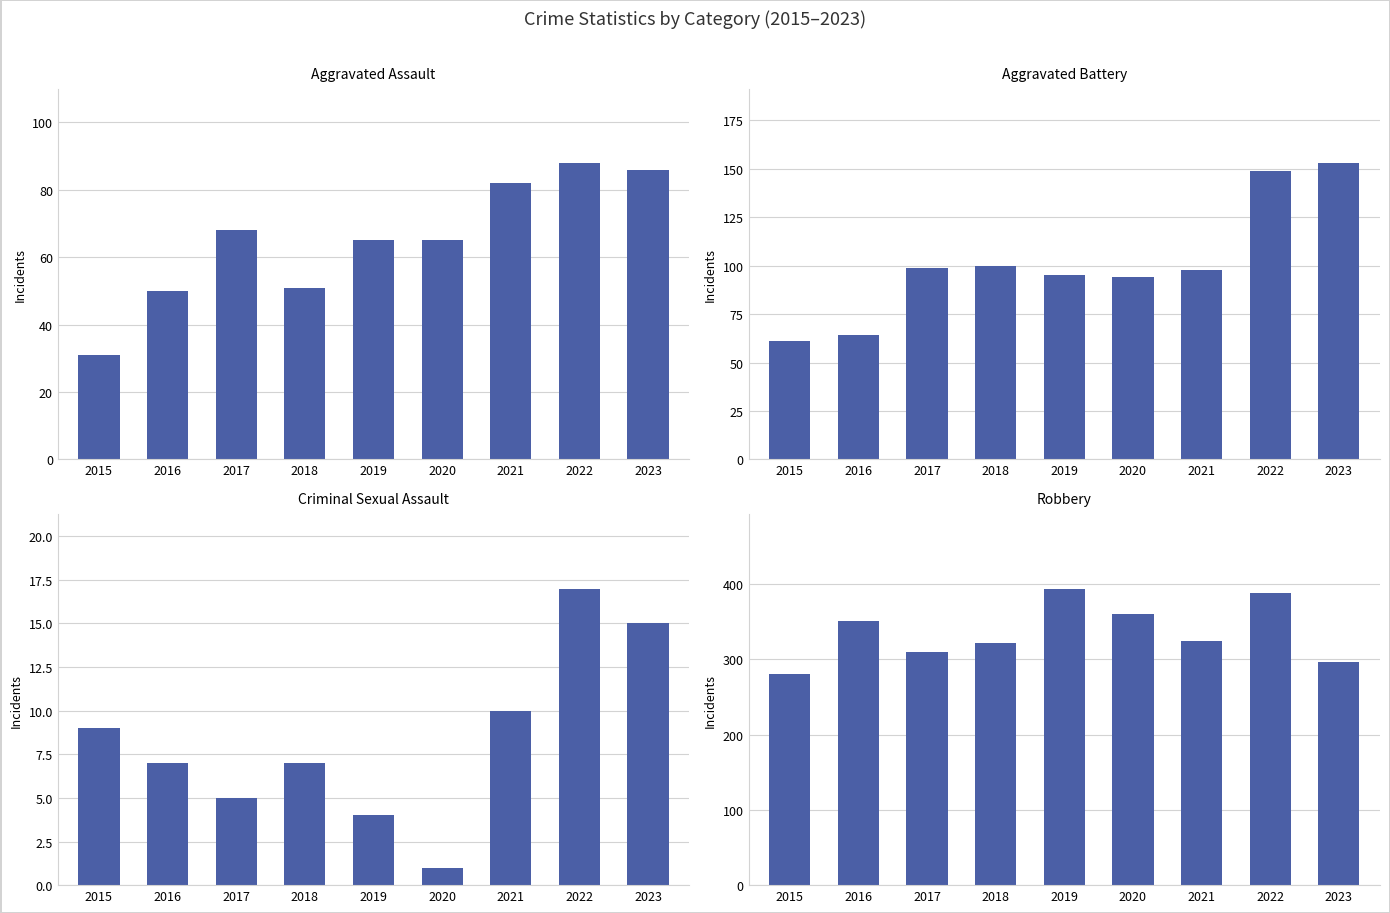

Which series changed the most between 2015 and 2022?

Robbery